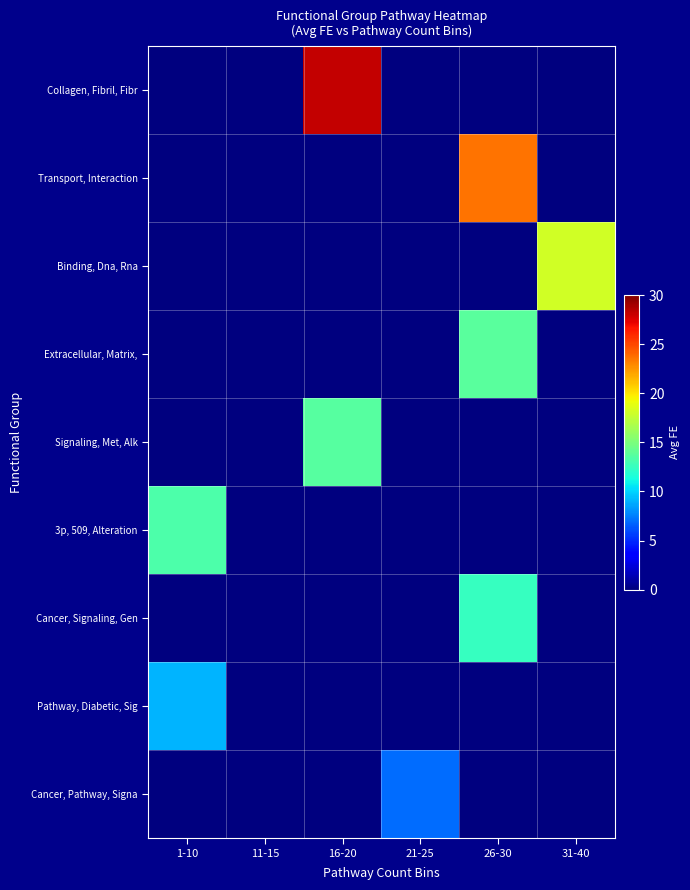

What is the greatest value displayed?

28.2